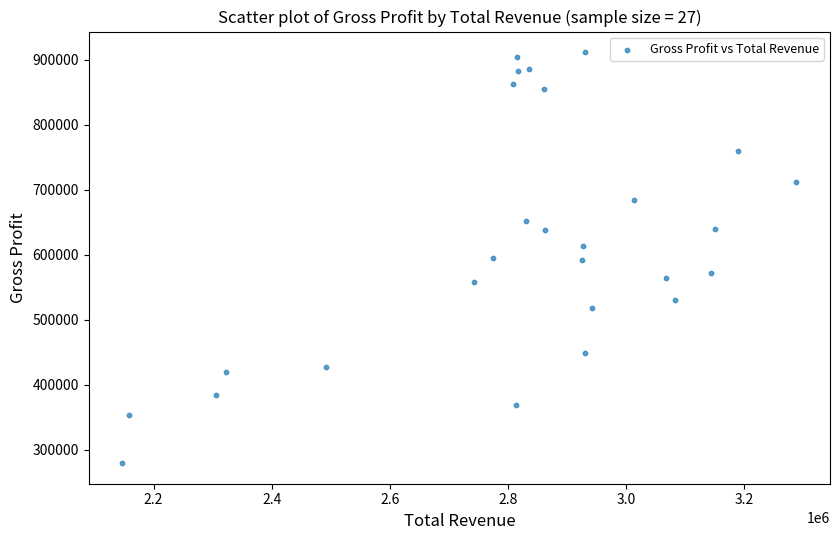

What is the range of Y values (max minus min)?

632800